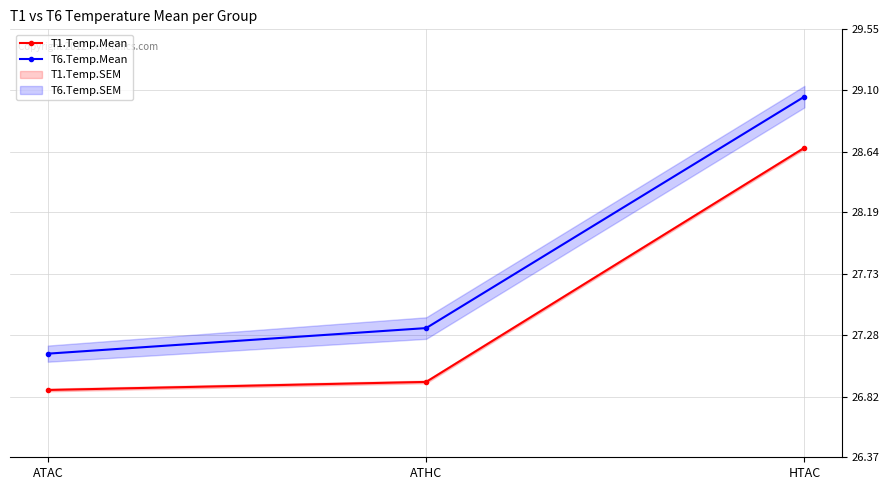

The T1.Temp.Mean series shows 26.9 at ATAC. True or false?

True